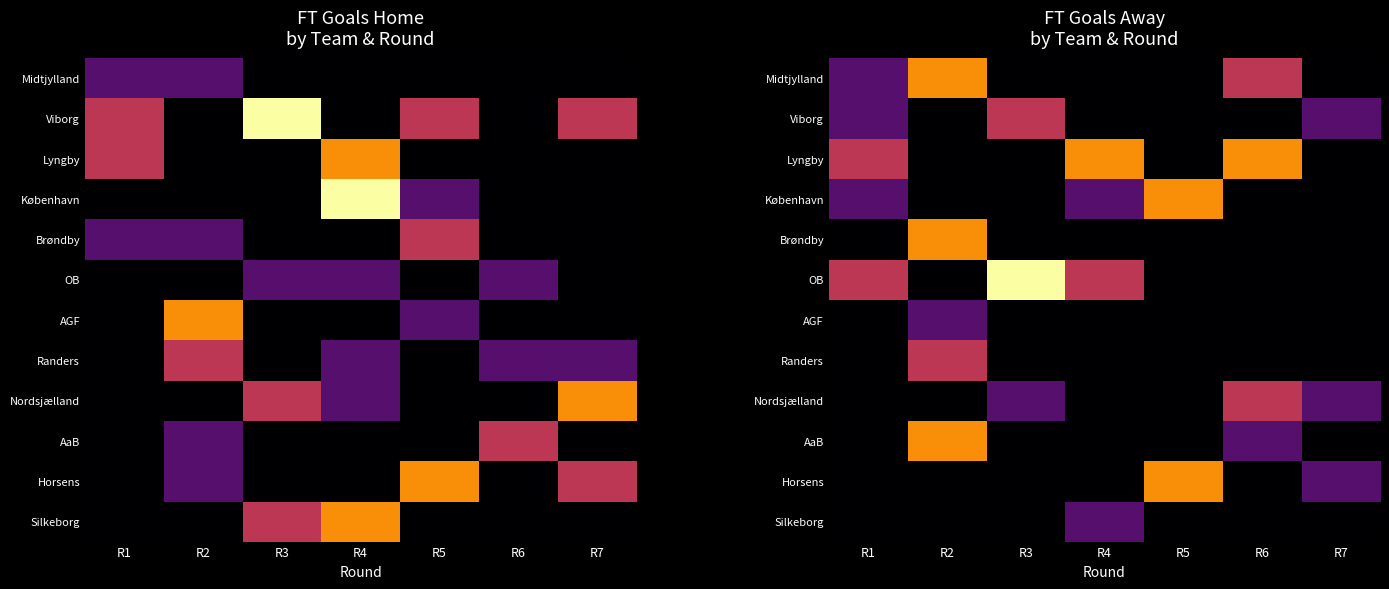

Which series has the largest range (max minus min)?

OB